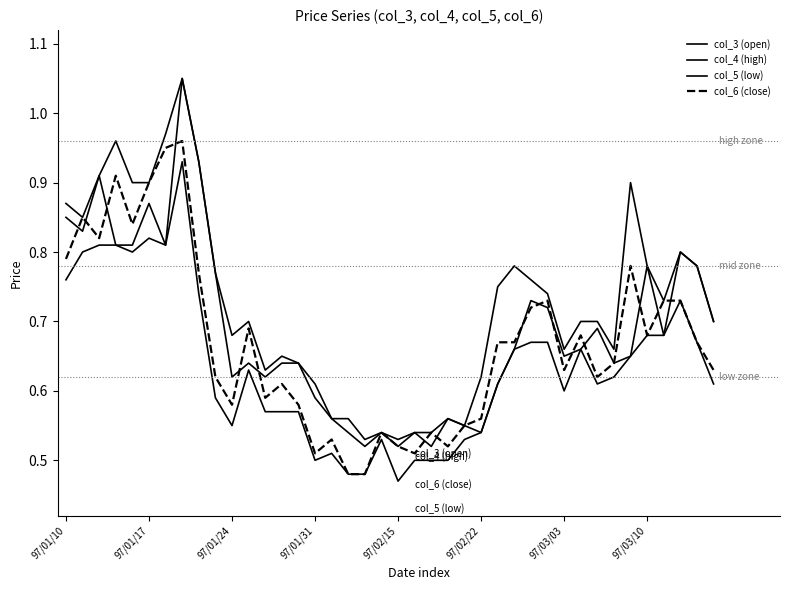

Is this an area chart (filled region under the line)?

No